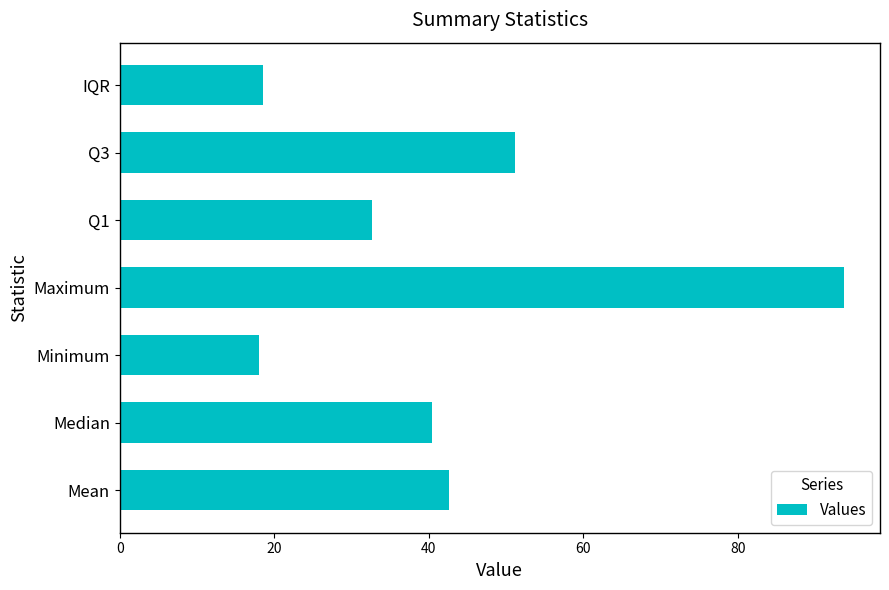

Between Minimum and Maximum, which is larger?

Maximum